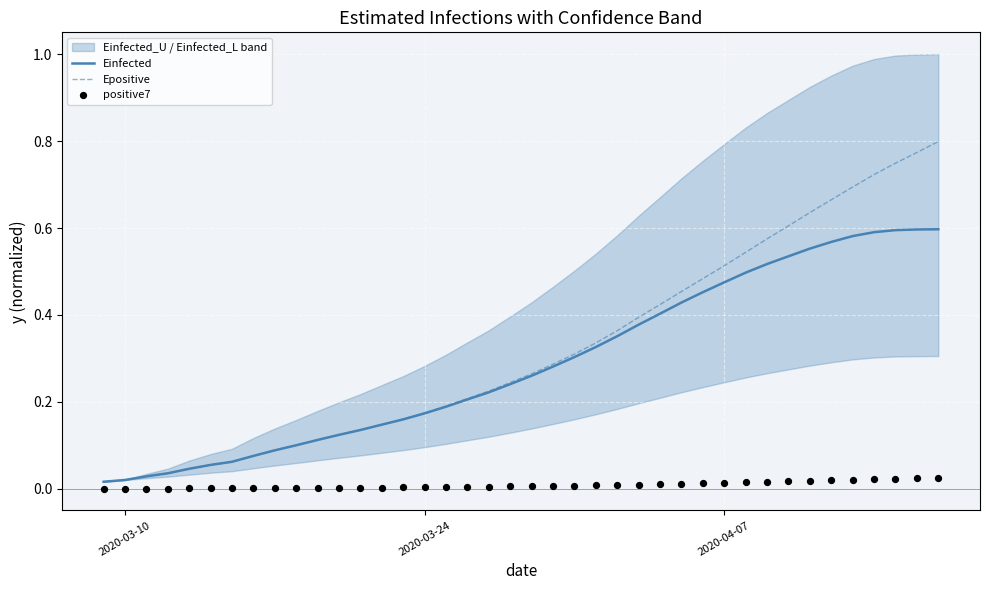

What is the total value across all series at 2020-03-24?

0.4